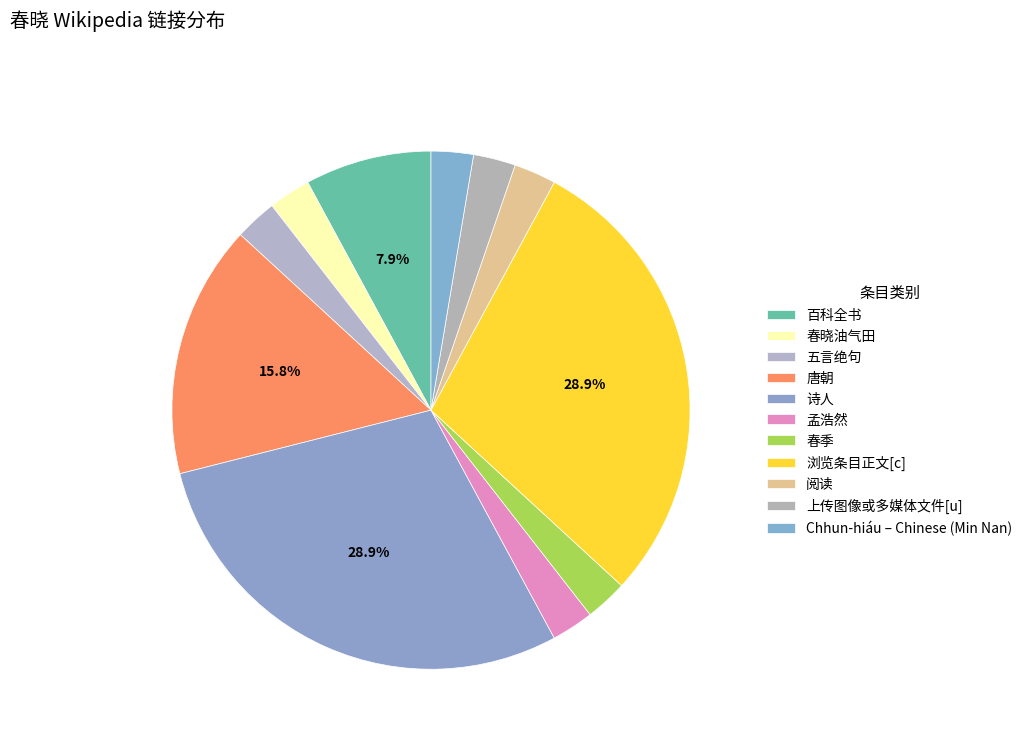

The 阅读 slice represents 3% of the pie. True or false?

True